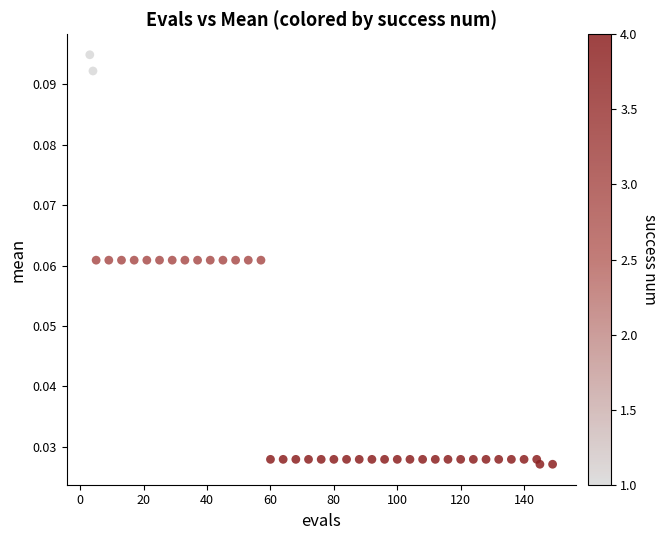

How many points are shown in the scatter plot?

40